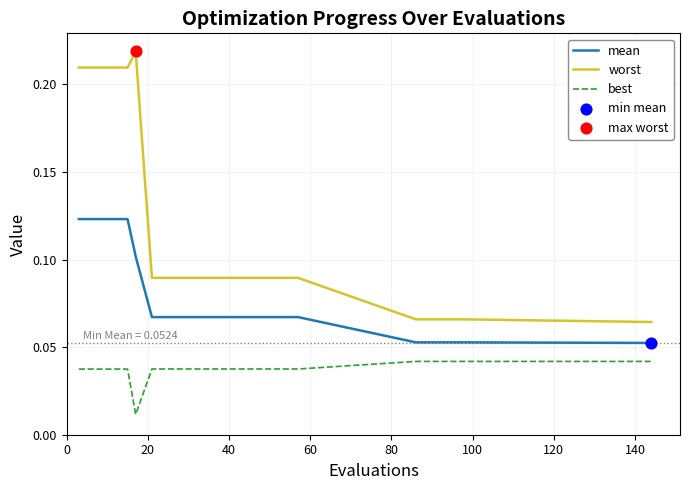

Which series has the largest total across all categories?

worst